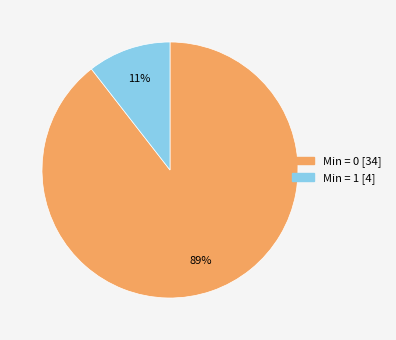

To the nearest percent, what is the combined percentage of Min = 0 [34] and Min = 1 [4]?

100%